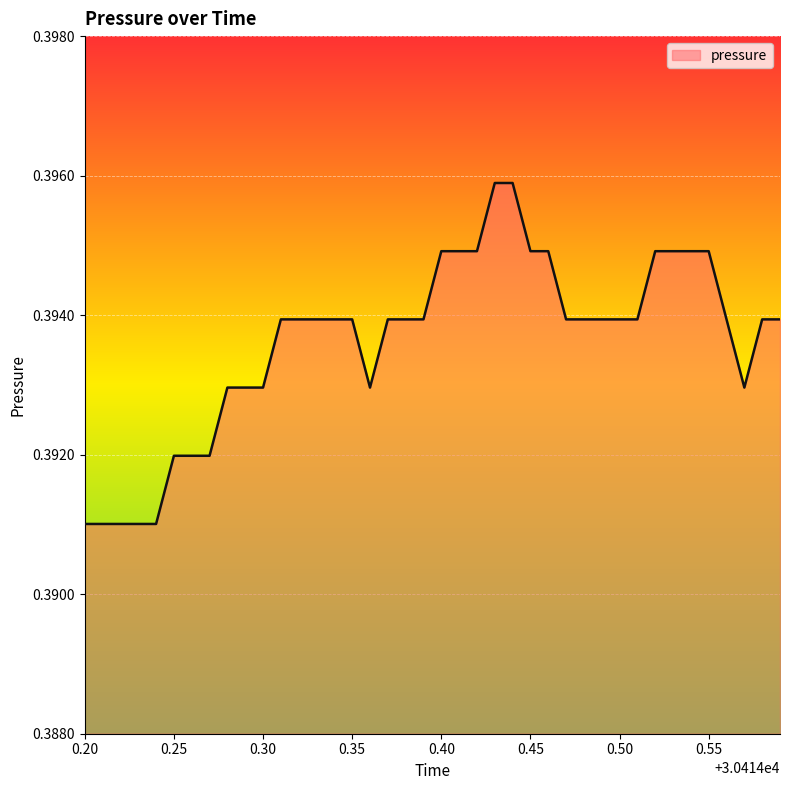

Where is the first local minimum?

30414.36